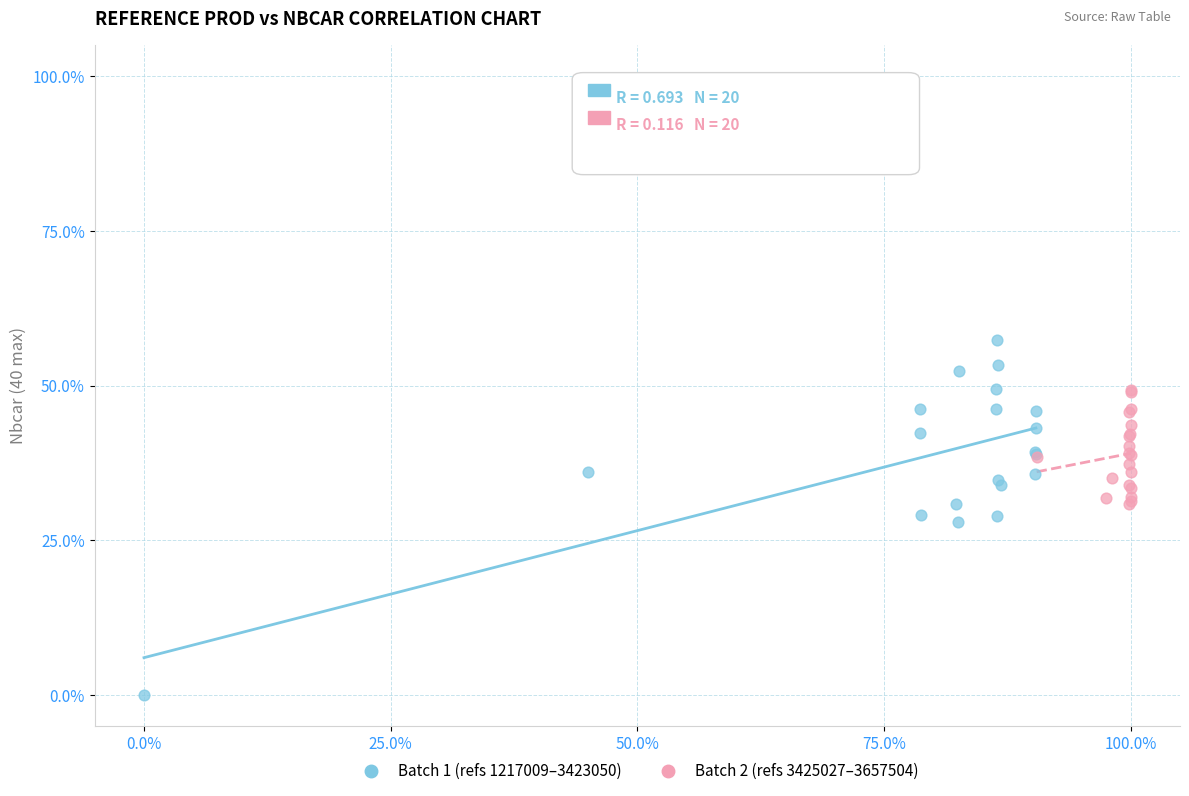

Which series contains the highest Y value?

Batch 1 (refs 1217009–3423050)